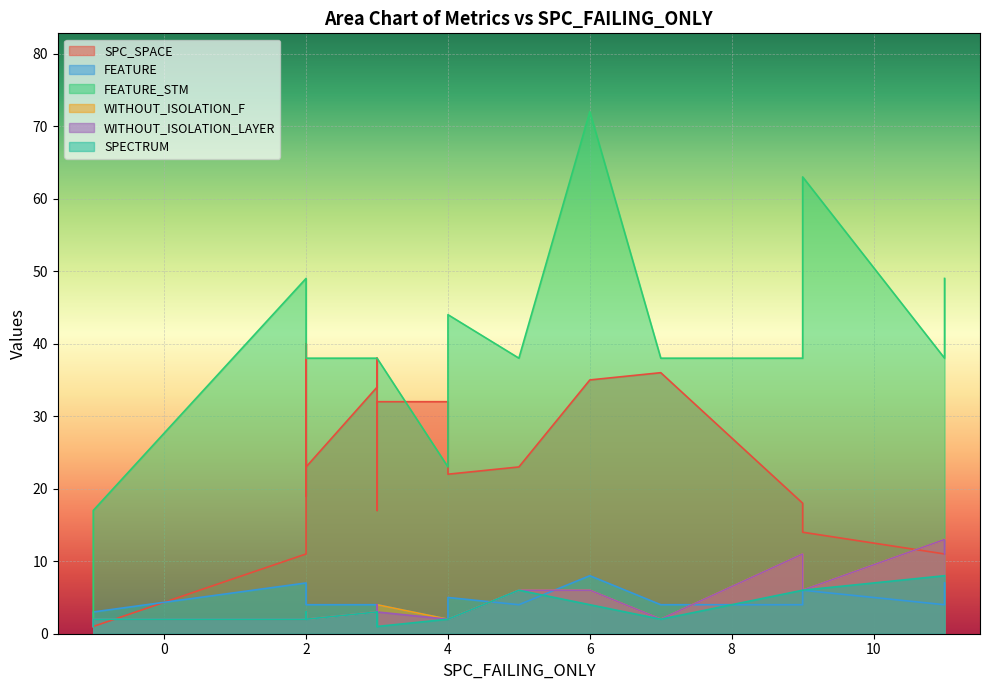

What are all the series names shown in the legend?

SPC_SPACE, FEATURE, FEATURE_STM, WITHOUT_ISOLATION_F, WITHOUT_ISOLATION_LAYER, SPECTRUM